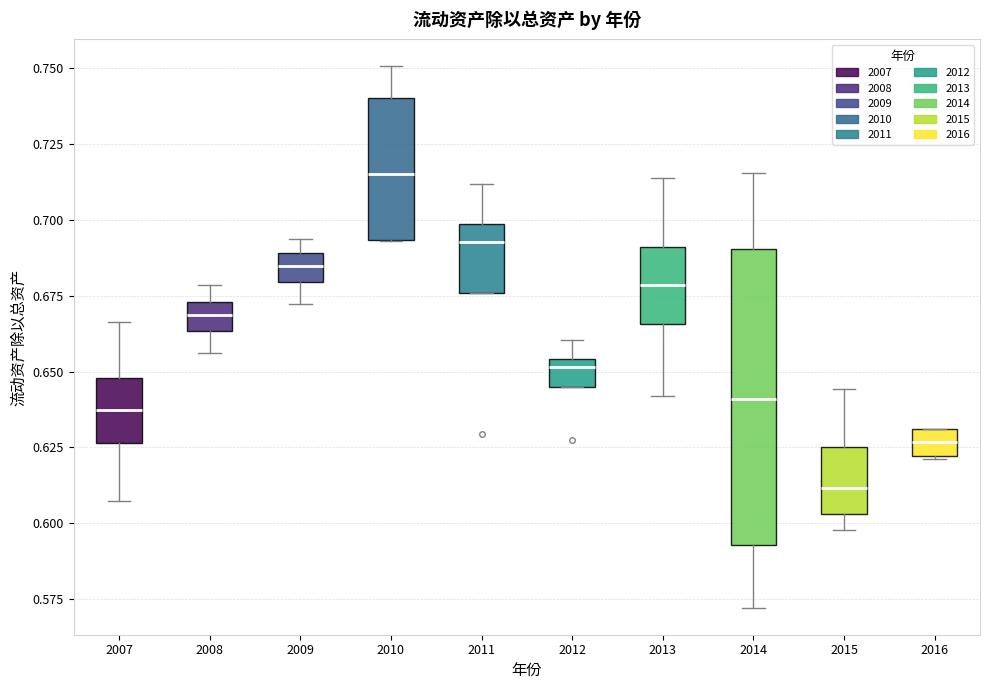

Reading left to right, read every box against the y-axis: the position of its median line, the range the box covers, and the ends of its whiskers. The values are not printed on the chart, so give them approximately, as read against the axis.

2007: median 0.635, box 0.625 to 0.650, whiskers 0.605 to 0.665
2008: median 0.670, box 0.665 to 0.675, whiskers 0.655 to 0.680
2009: median 0.685, box 0.680 to 0.690, whiskers 0.670 to 0.695
2010: median 0.715, box 0.695 to 0.740, whiskers 0.695 to 0.750
2011: median 0.695, box 0.675 to 0.700, whiskers 0.675 to 0.710
2012: median 0.650, box 0.645 to 0.655, whiskers 0.645 to 0.660
2013: median 0.680, box 0.665 to 0.690, whiskers 0.640 to 0.715
2014: median 0.640, box 0.595 to 0.690, whiskers 0.570 to 0.715
2015: median 0.610, box 0.605 to 0.625, whiskers 0.600 to 0.645
2016: median 0.625, box 0.620 to 0.630, whiskers 0.620 to 0.630